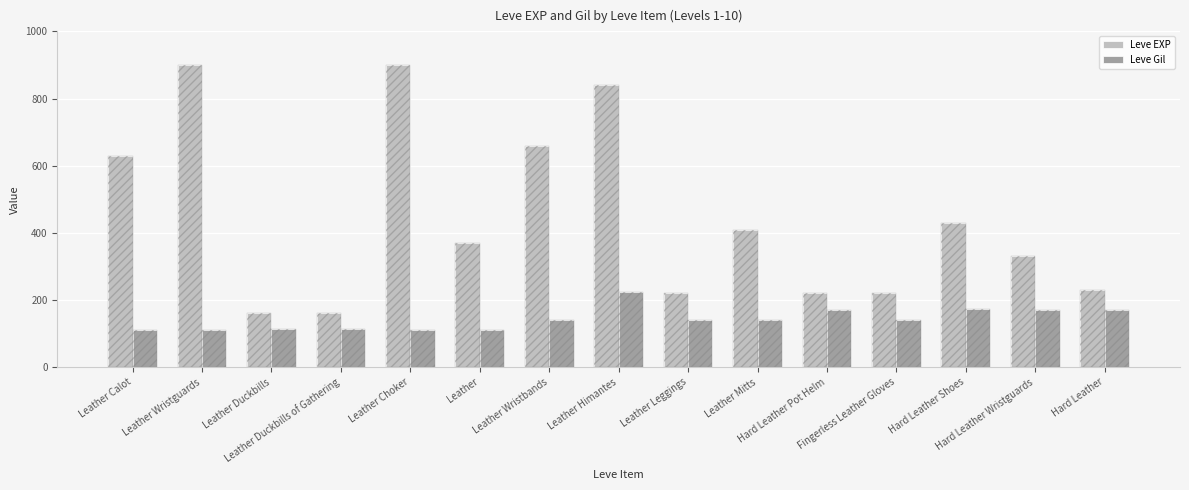

What is the maximum value for Leve EXP?

900